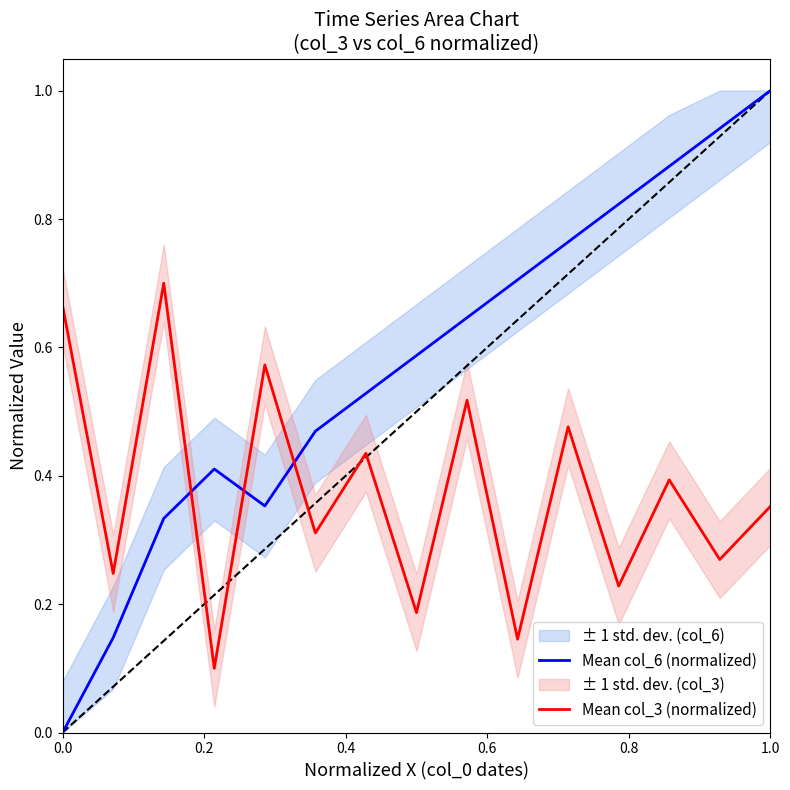

How many intersections are there between Mean col_6 (normalized) and Mean col_3 (normalized)?

3